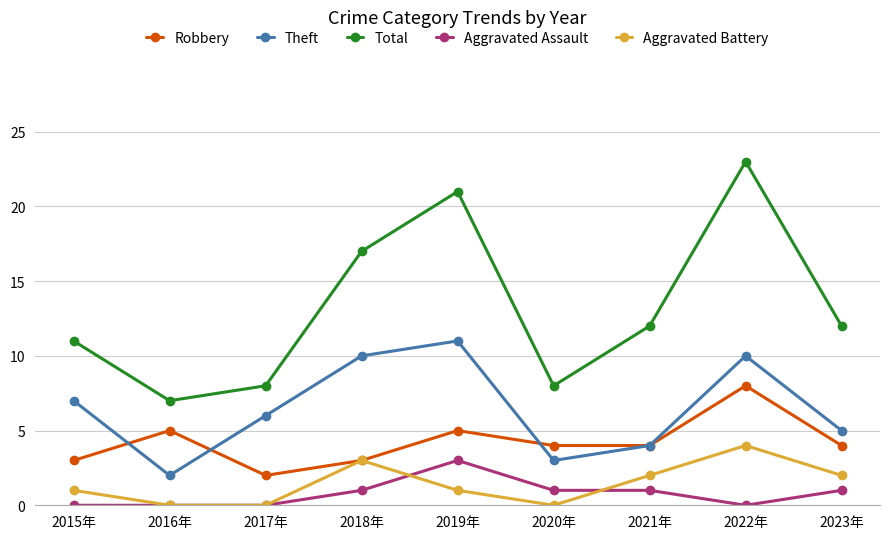

How many lines are shown in the chart?

5